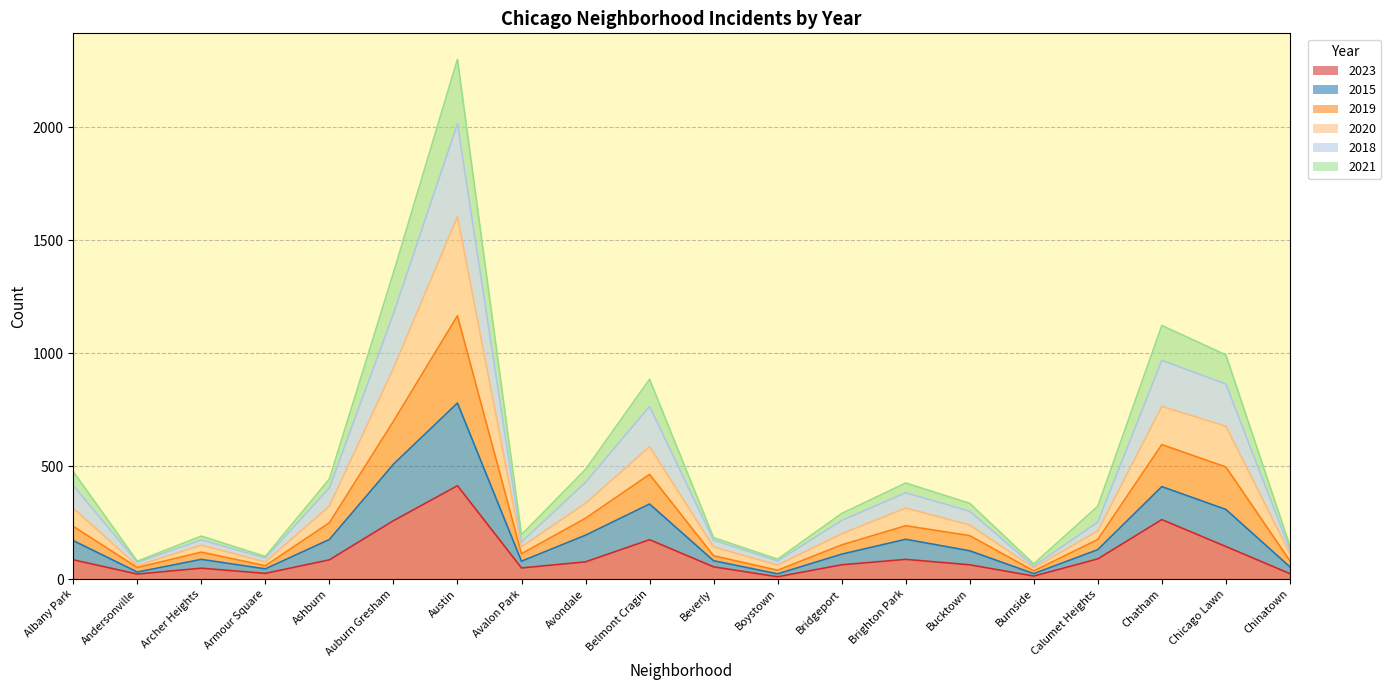

At which category is the sum across all series the highest?

Austin